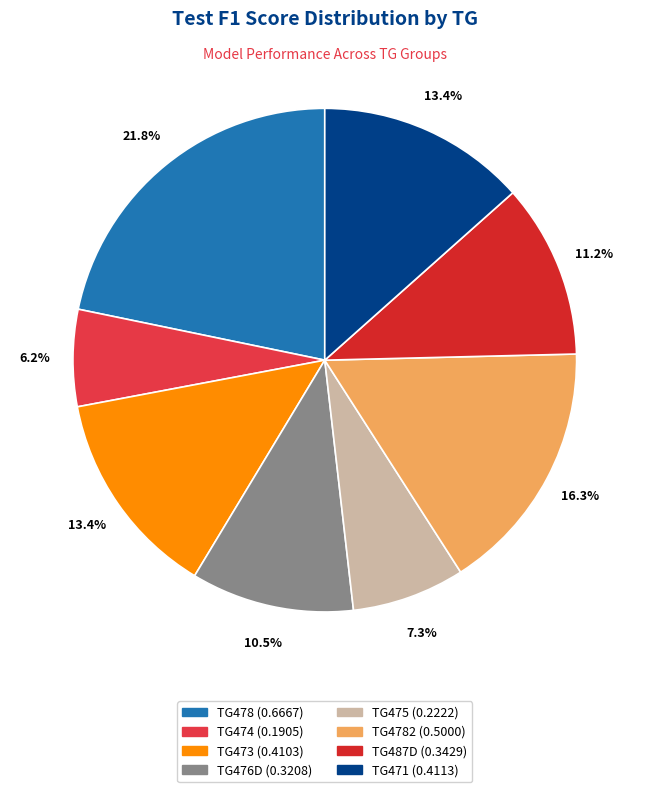

How many segments does this pie chart have?

8